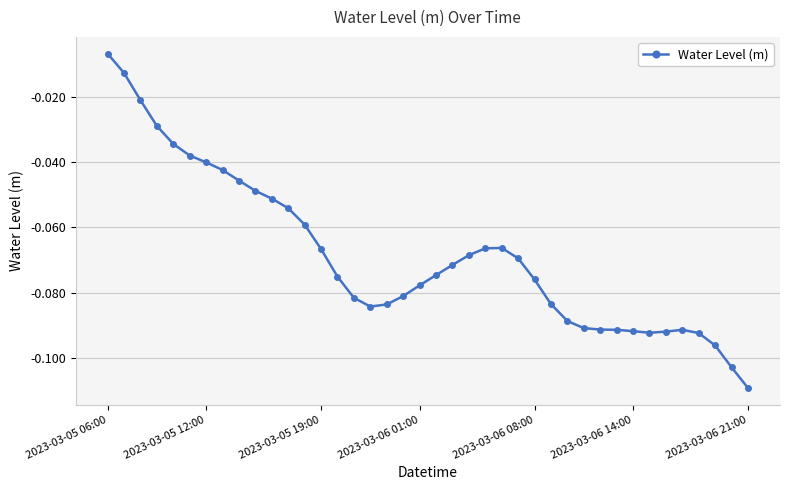

True or false: there are more than 1 points higher than both neighbors.

True